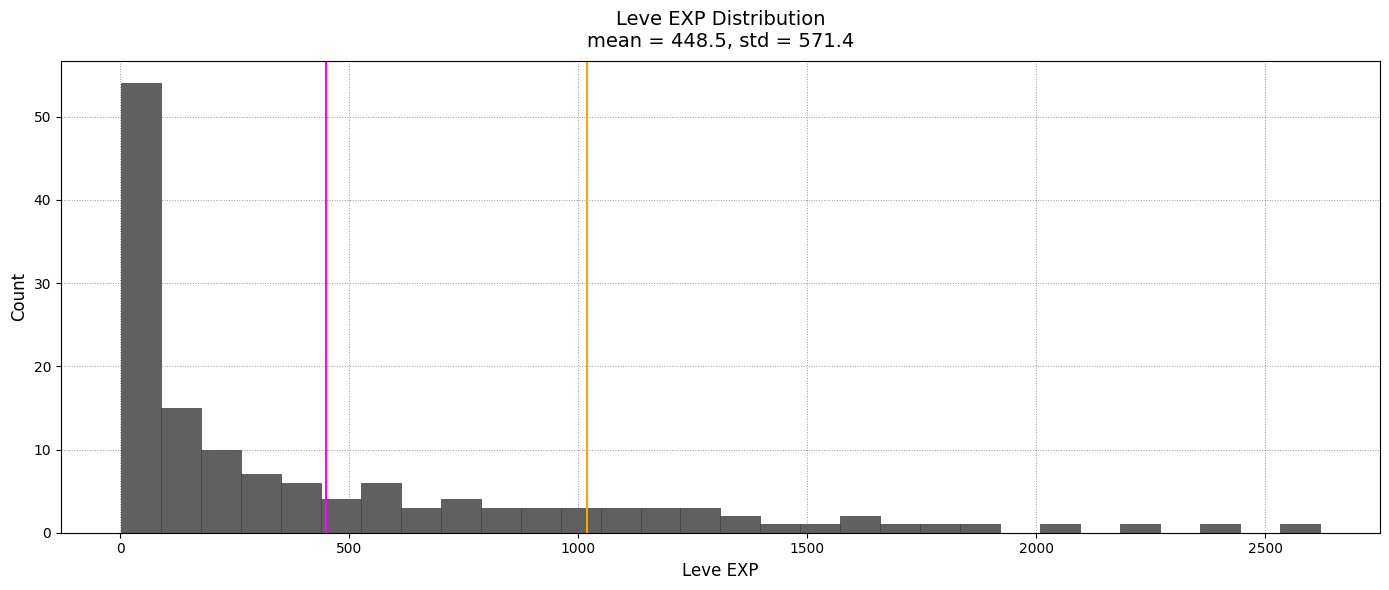

Around what value on the x-axis is the tallest bar? Give the approximate position of its centre, as read against the axis.

50